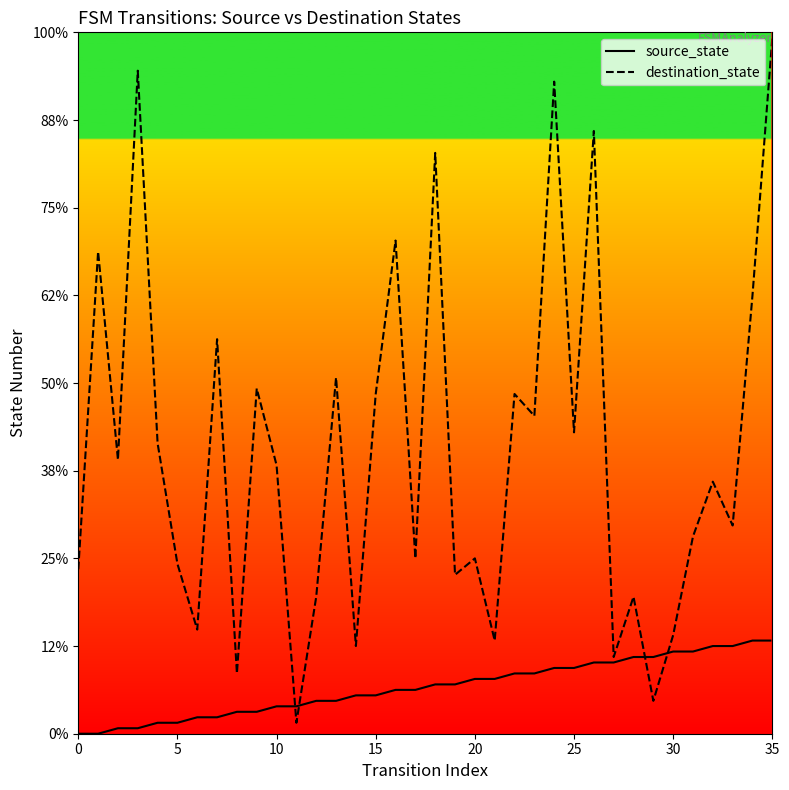

Is it true that source_state equals 3 at 14?

False